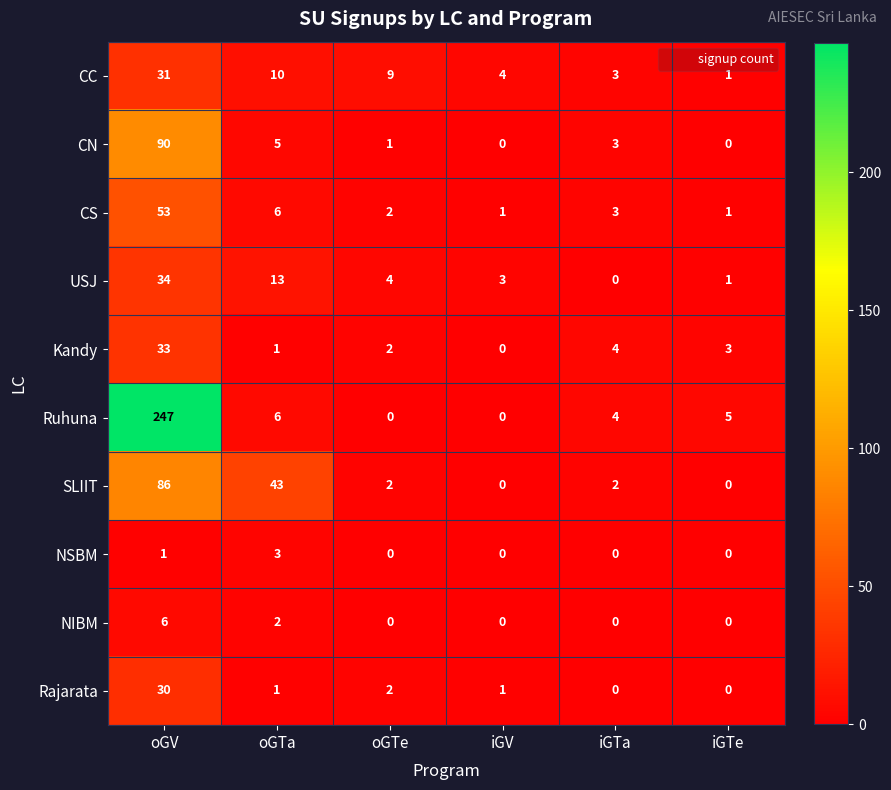

What is the sum of all NSBM values?

4